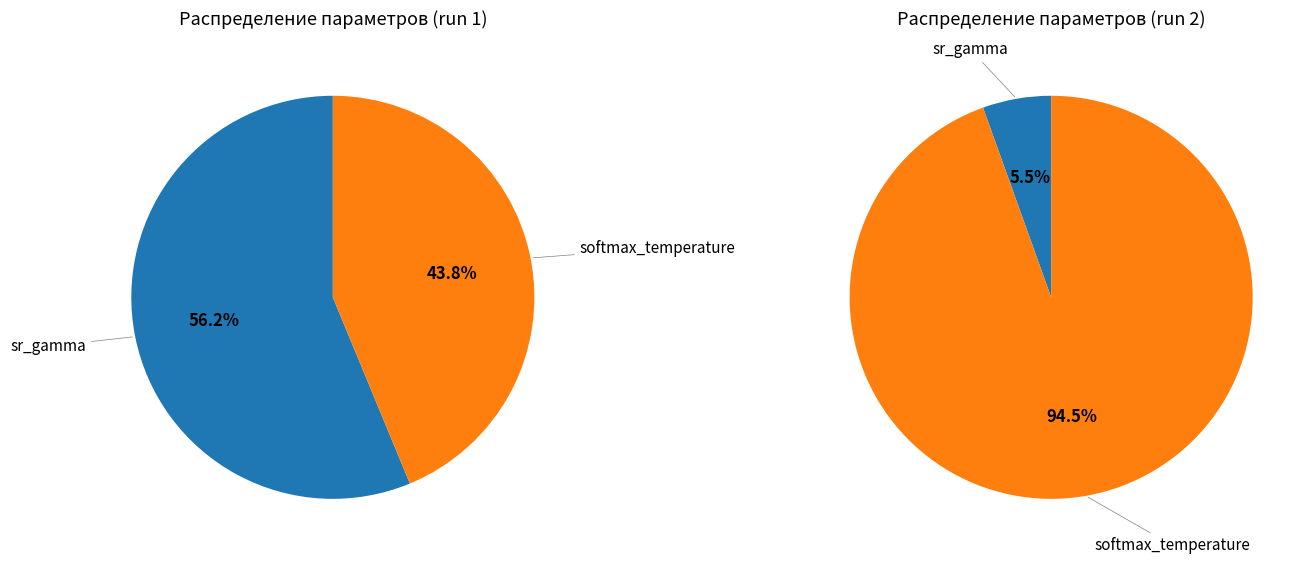

Do sr_gamma and softmax_temperature together represent more than half of the pie?

Yes